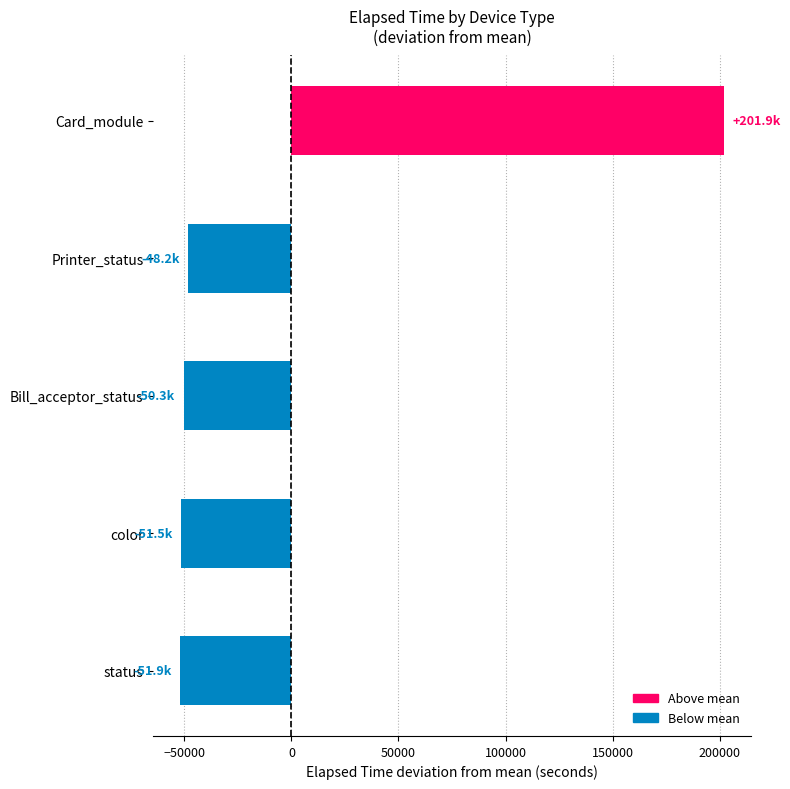

Which label corresponds to the largest value in the chart?

Card_module